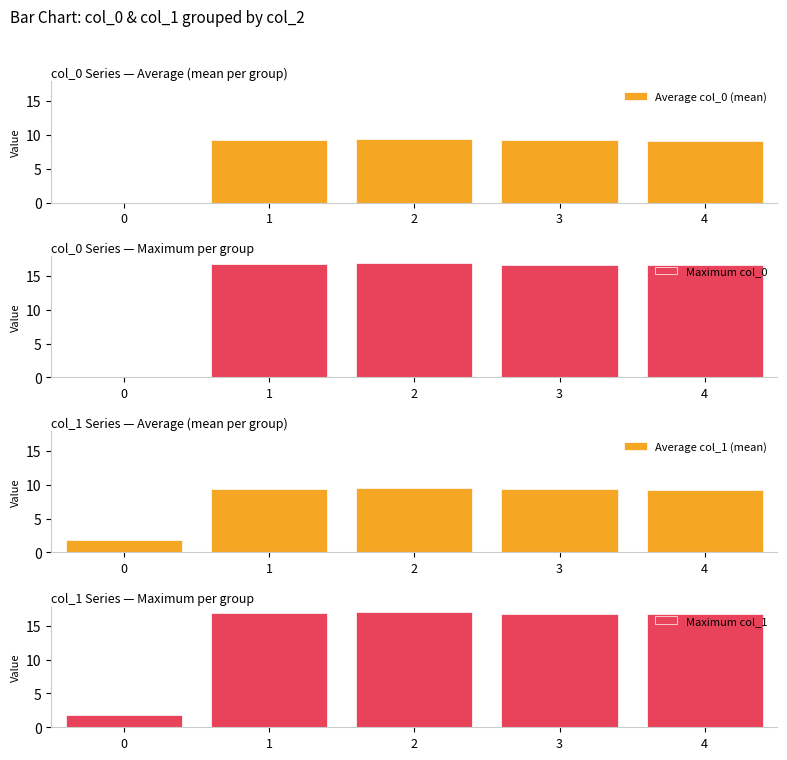

Reading right to left, what are all the values shown in this chart?

Average col_0 (mean): 4=9.1	3=9.3	2=9.4	1=9.3	0=0.0
Maximum col_0: 4=16.7	3=16.6	2=16.9	1=16.8	0=0.0
Average col_1 (mean): 4=9.3	3=9.4	2=9.5	1=9.4	0=1.8
Maximum col_1: 4=16.8	3=16.7	2=17.1	1=16.9	0=1.8